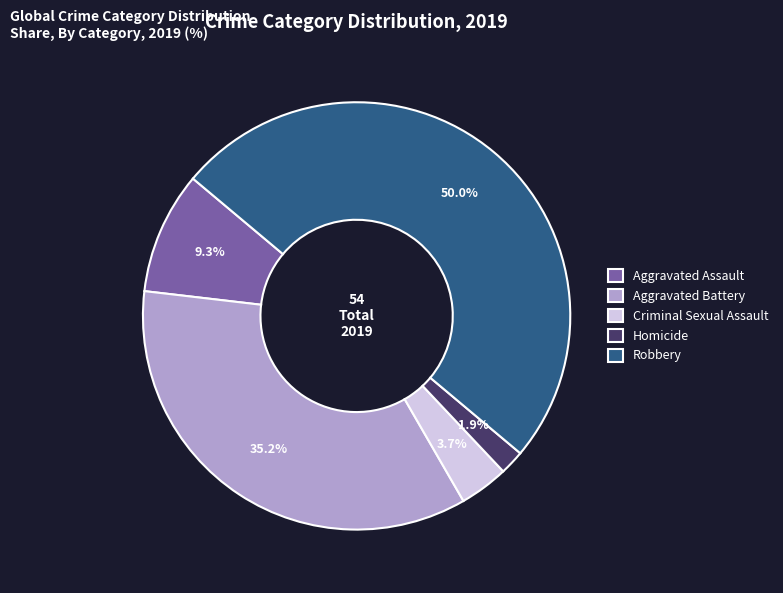

To the nearest percent, what is the difference between the largest and smallest slice percentages?

48%